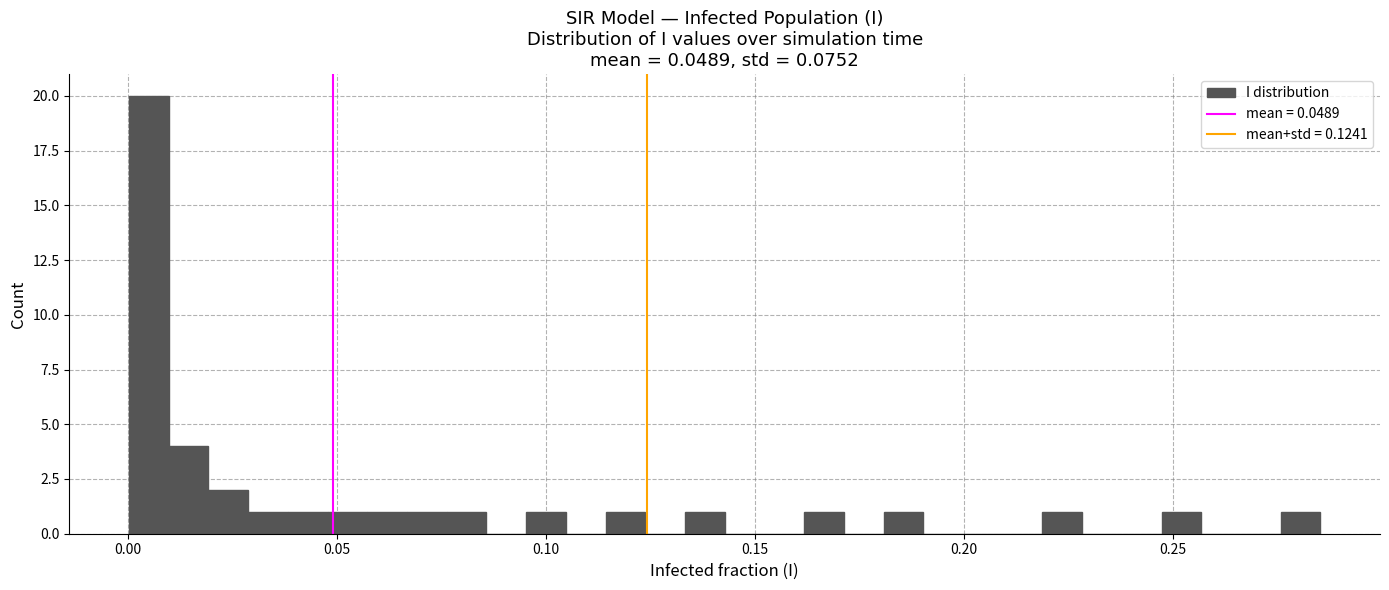

Around what value on the x-axis is the tallest bar? Give the approximate position of its centre, as read against the axis.

0.005